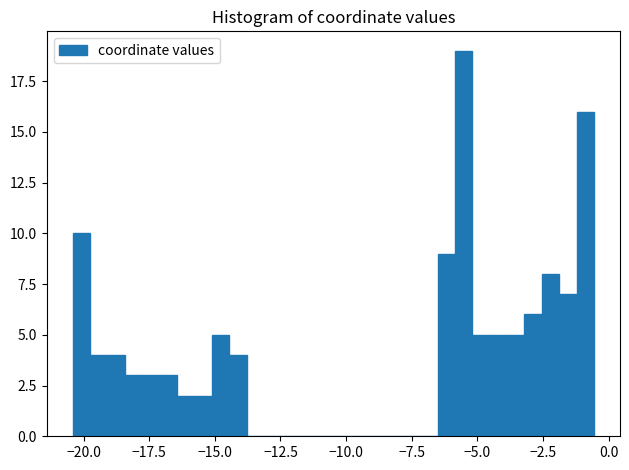

Around what value on the x-axis is the tallest bar? Give the approximate position of its centre, as read against the axis.

-5.5